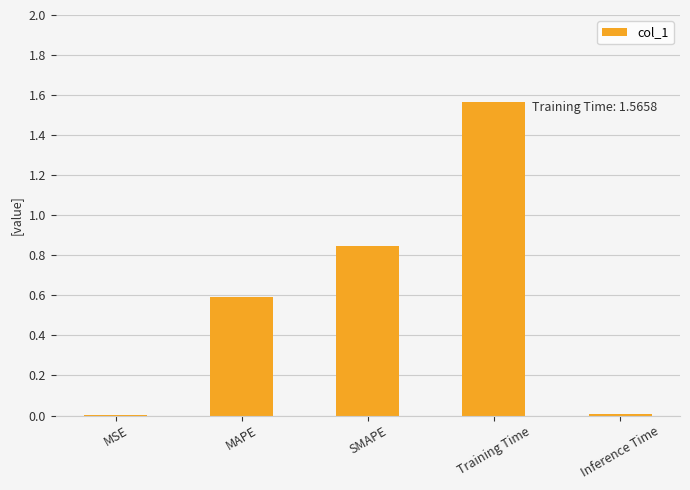

The chart shows a value of 0.6 at MAPE. True or false?

True